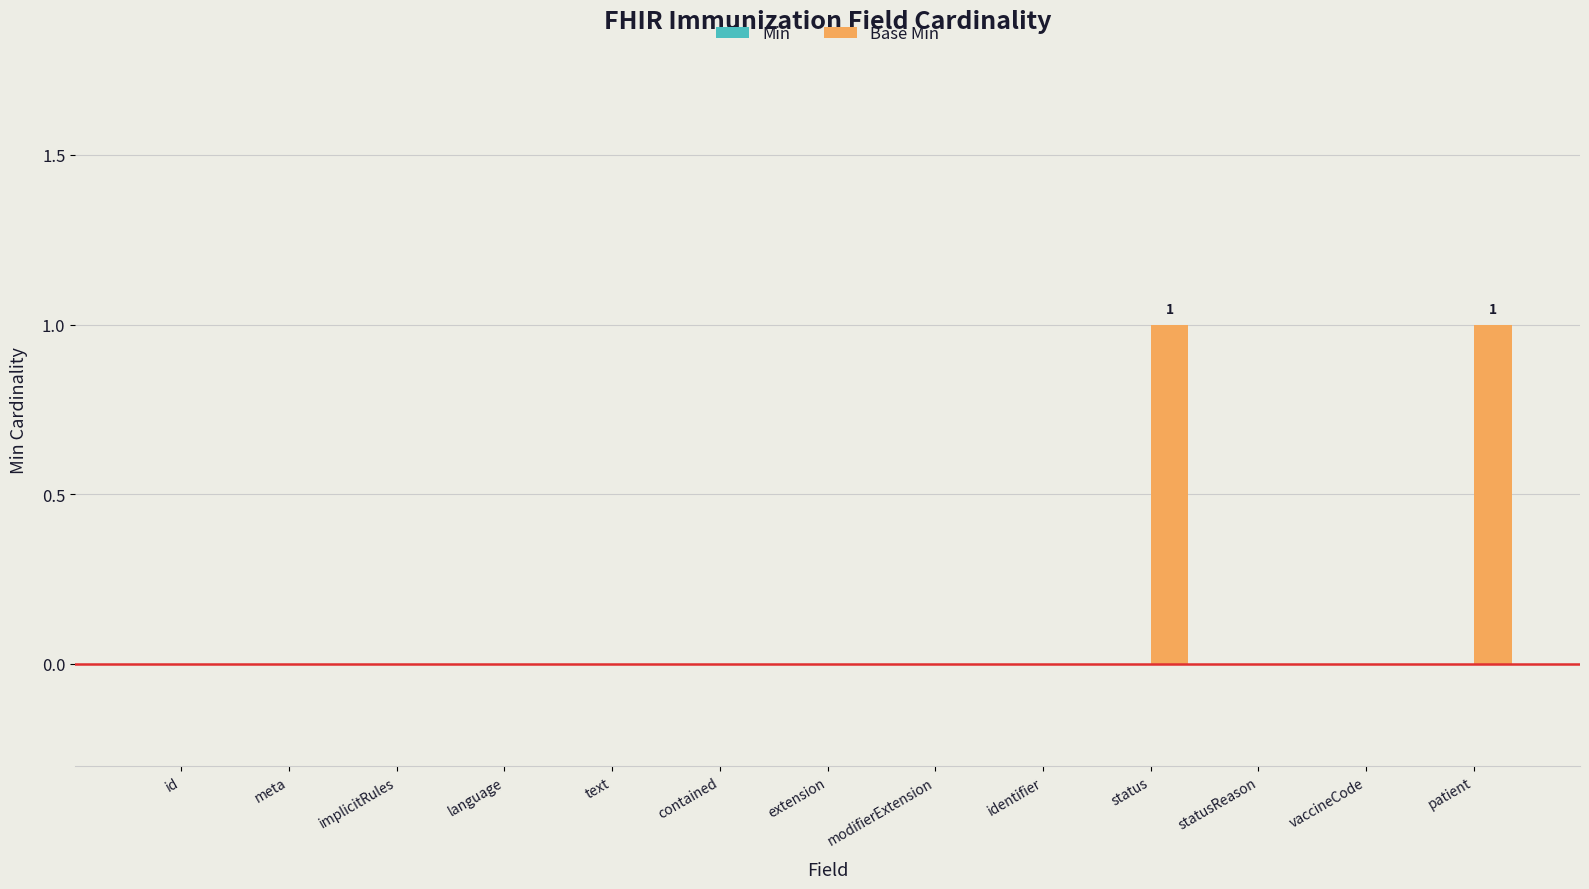

What is the change in value from text to status?

+1